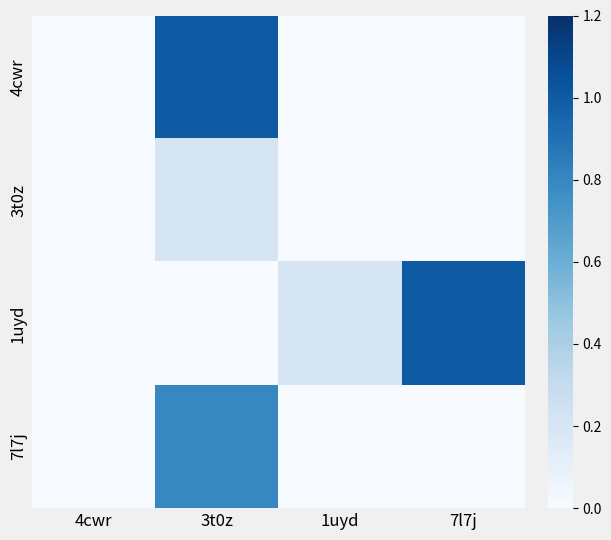

How many data points does each series have?

4